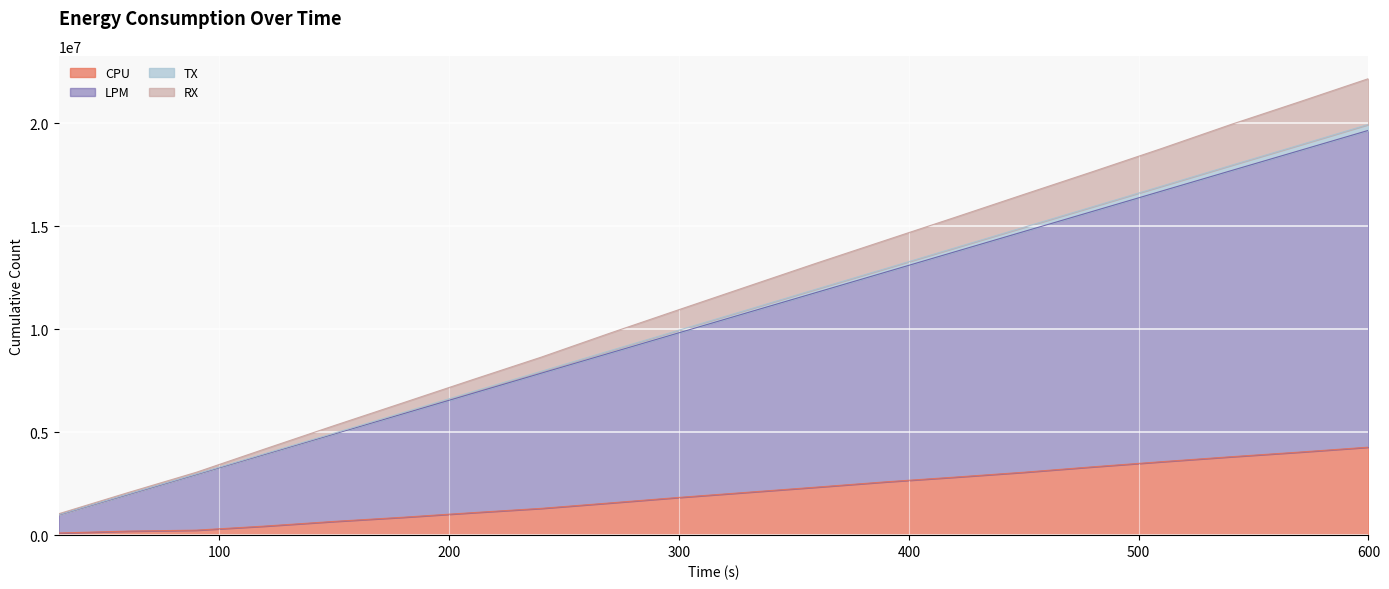

Is it true that TX equals 7878117 at 510?

False